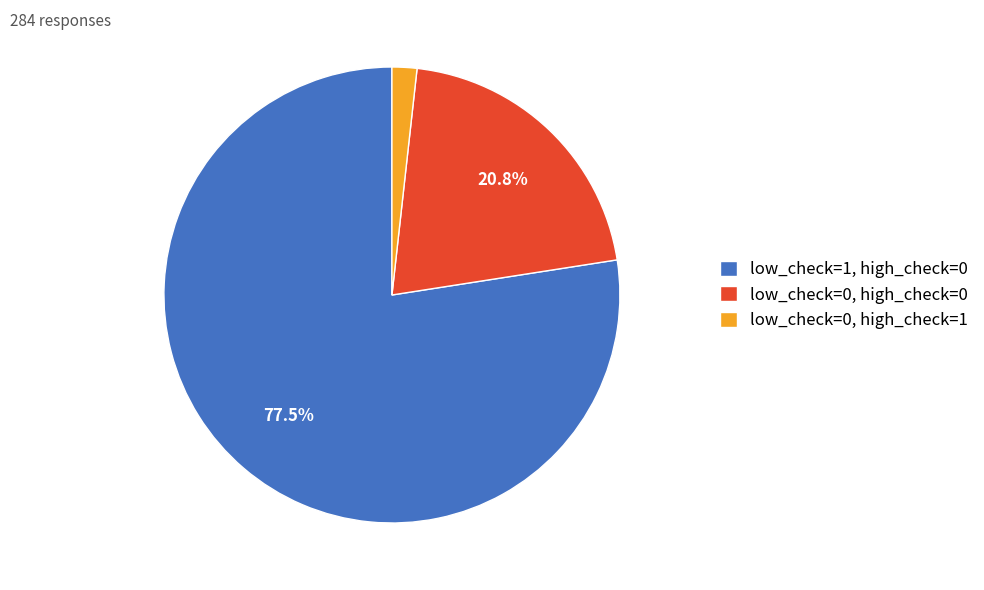

Do low_check=0, high_check=1 and low_check=1, high_check=0 together represent more than half of the pie?

Yes